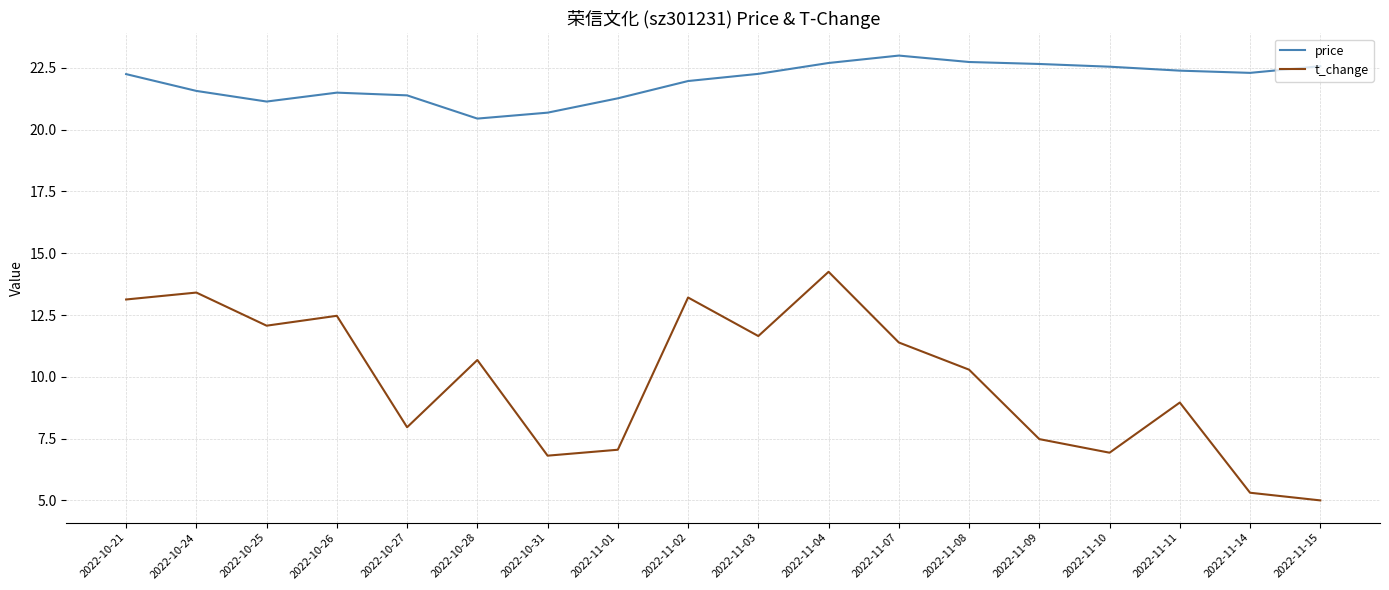

True or false: t_change and price intersect in this chart.

False